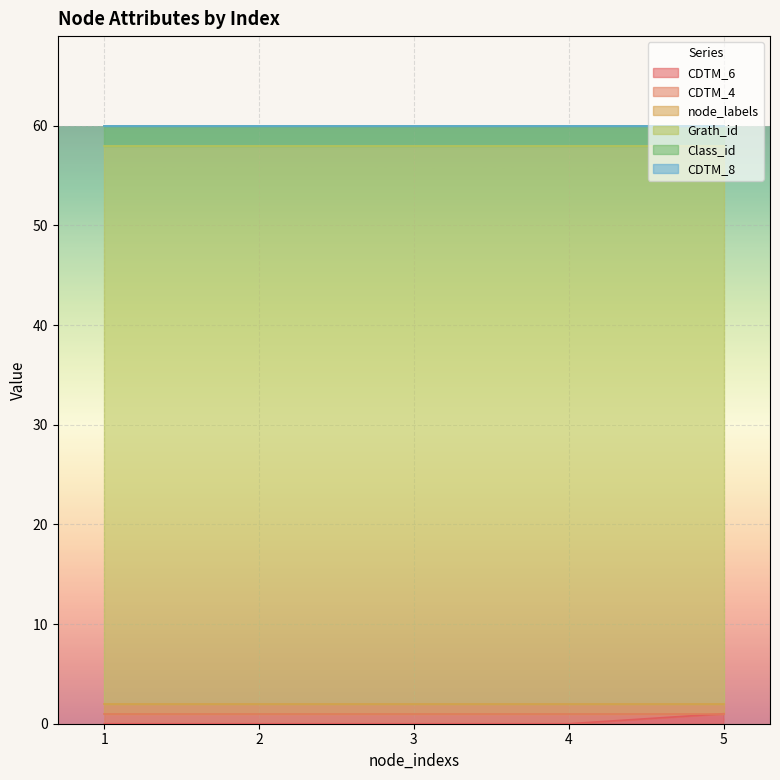

Which series has the widest spread of values?

CDTM_6